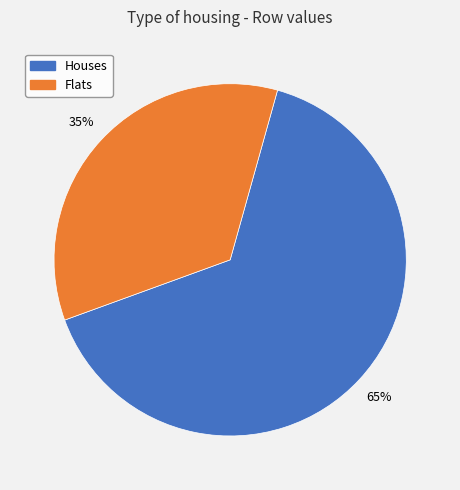

To the nearest percent, what is the difference between the largest and smallest slice percentages?

30%